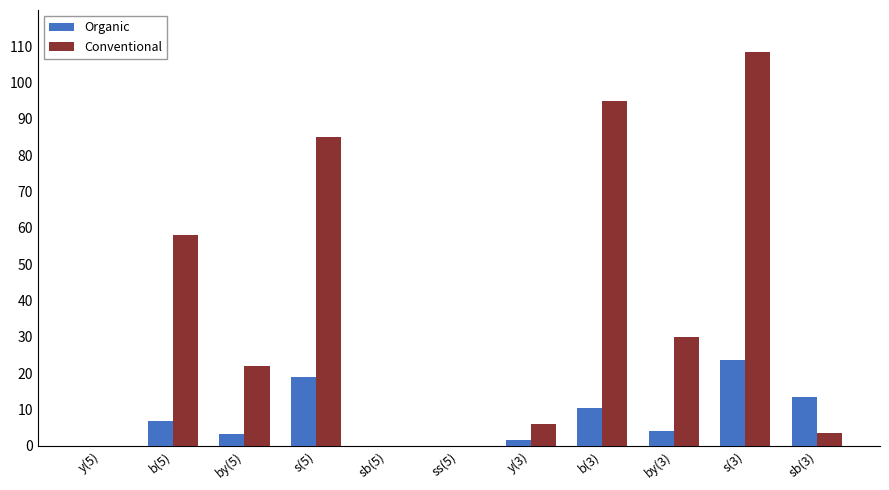

The Conventional series shows 140.8 at b(3). True or false?

False